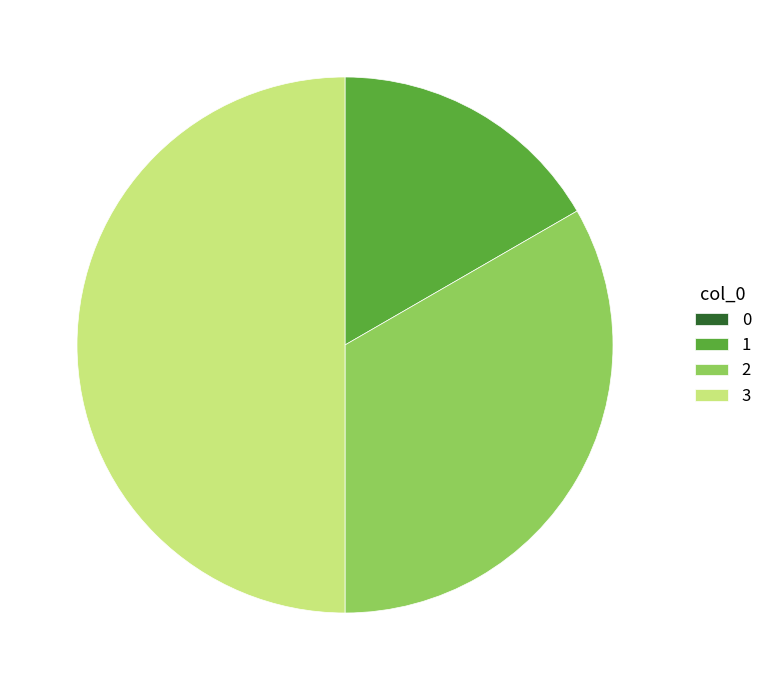

Which has a higher value, 3 or 1?

3